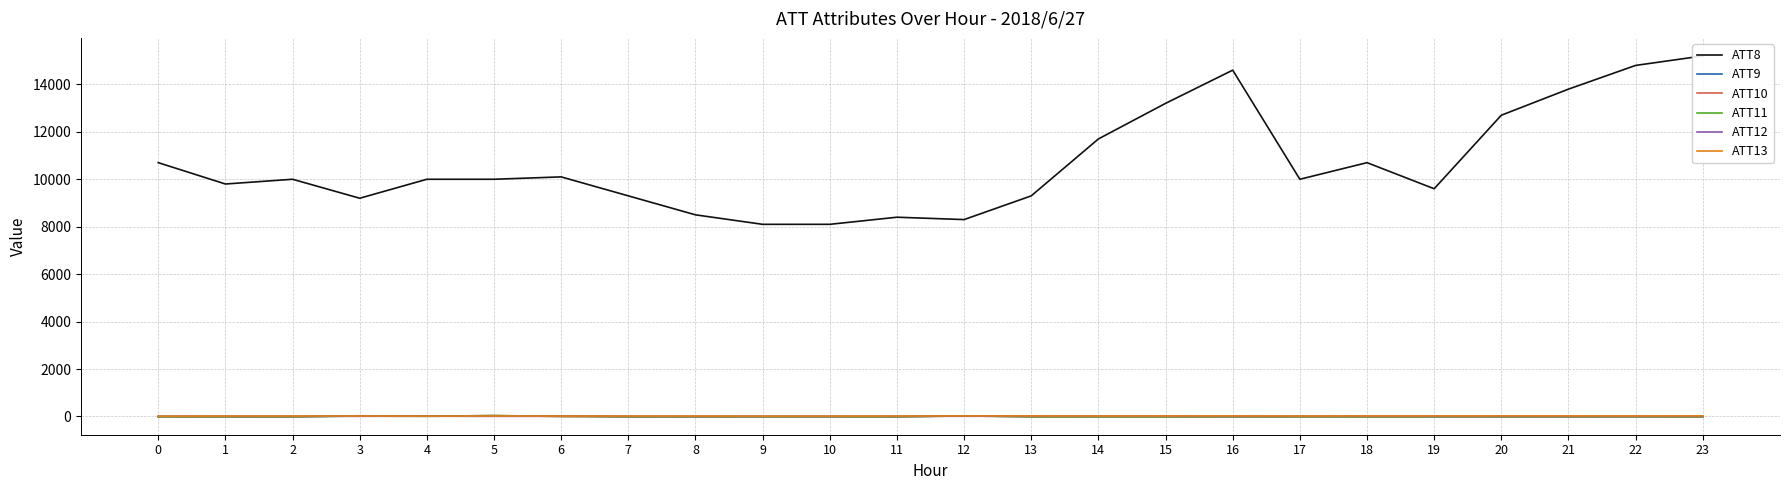

Which series has the largest range (max minus min)?

ATT8